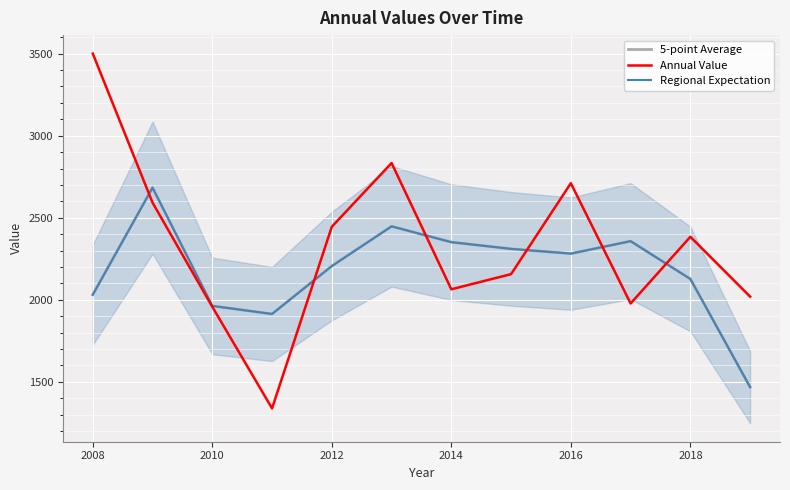

What is the total value across all series at 2010?

5882.5